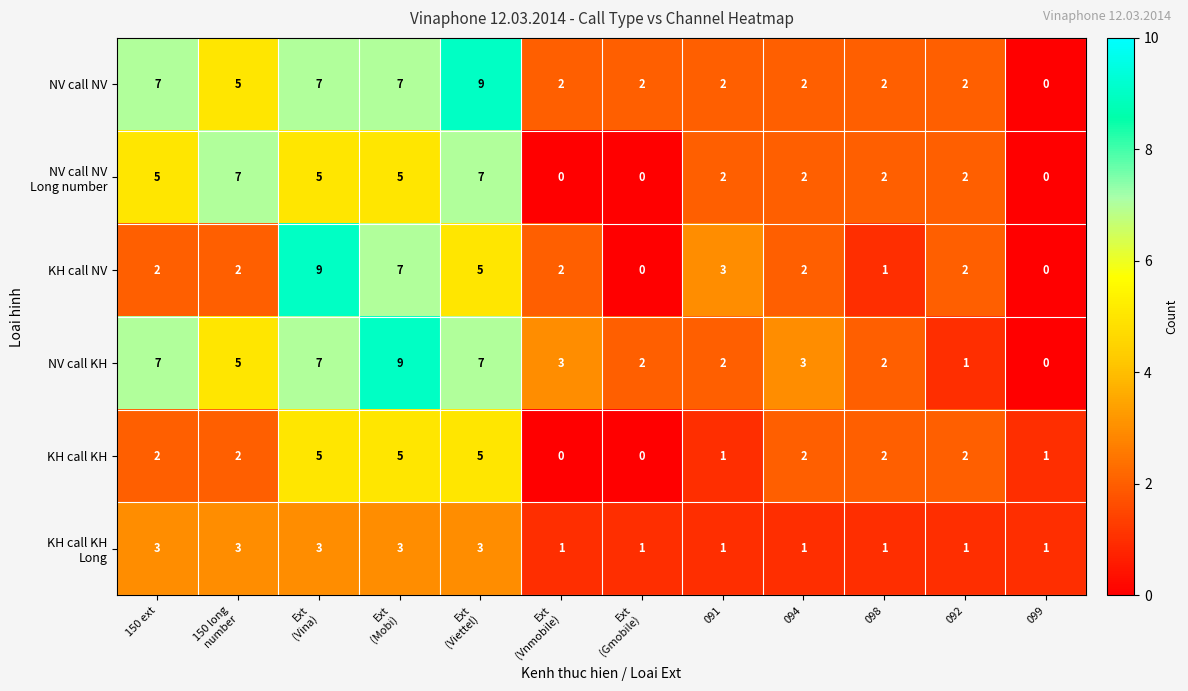

Count the KH call KH values in the range 1 to 5.

10